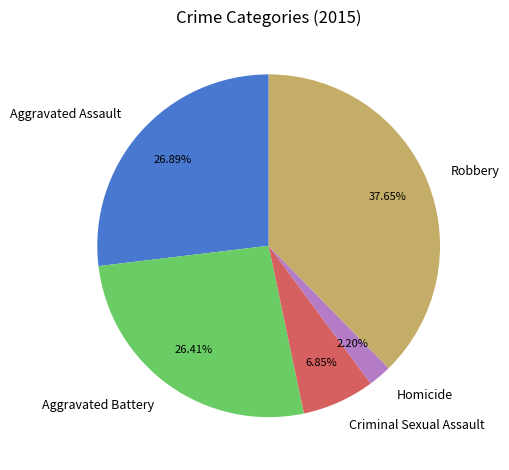

To the nearest percent, what is the combined percentage of Robbery and Homicide?

40%